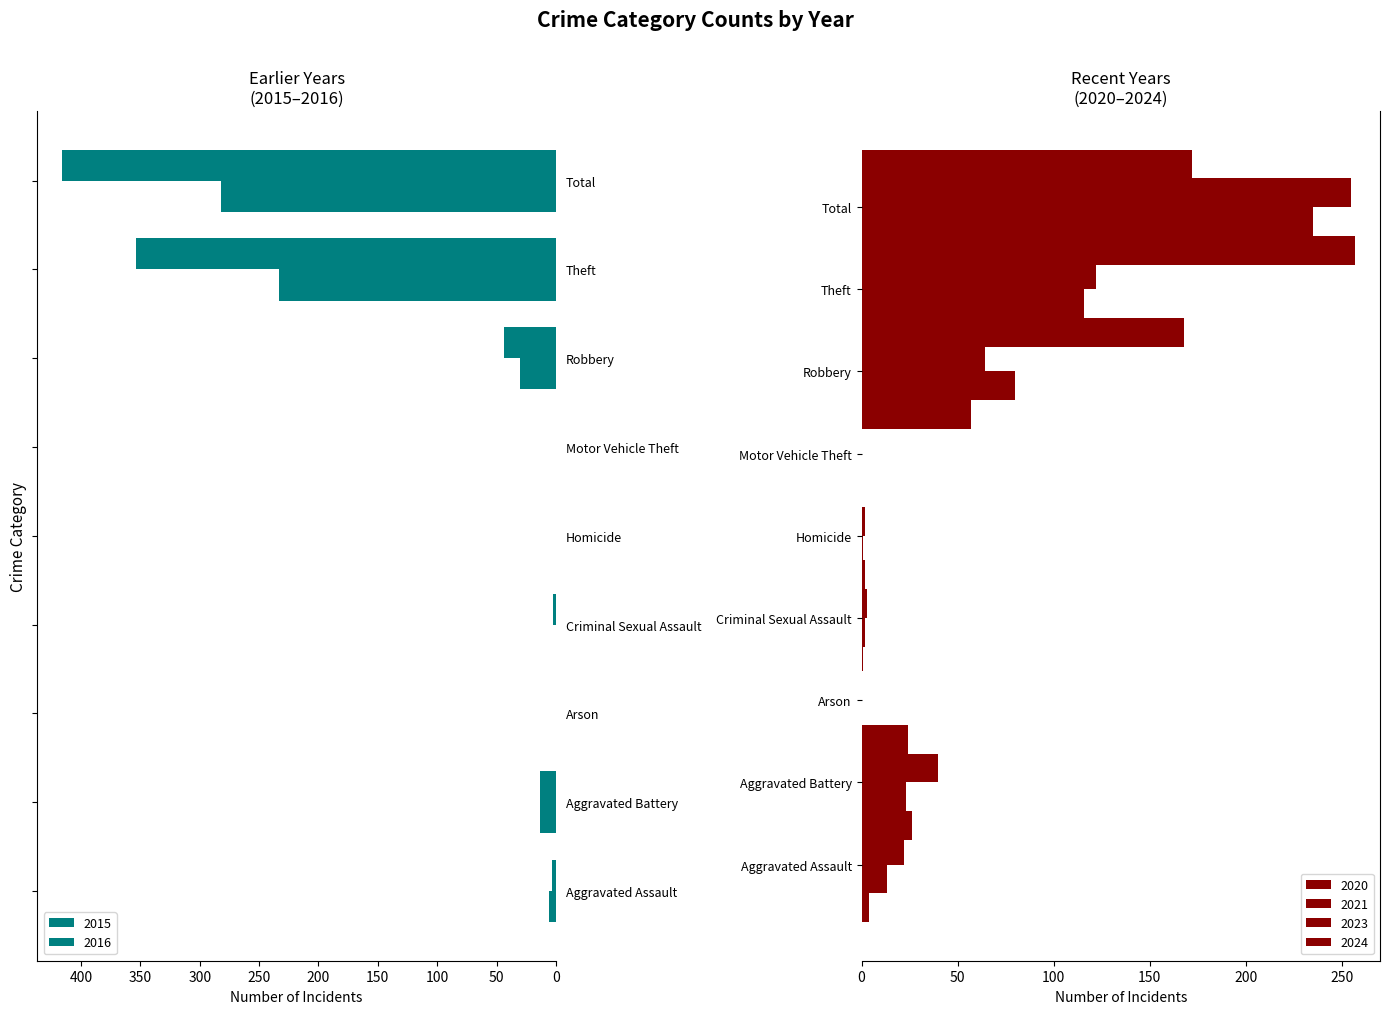

Is it true that 2015 equals 127 at Arson?

False